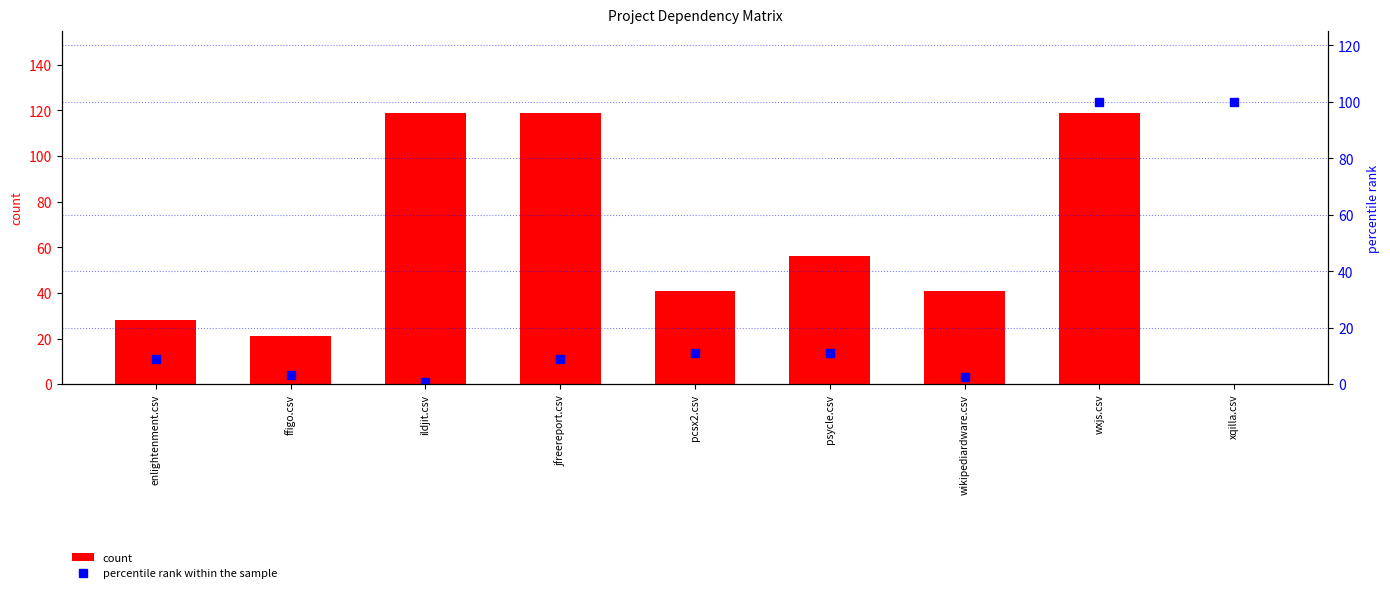

What is the value of the count bar at the 2nd from the left?

21.0